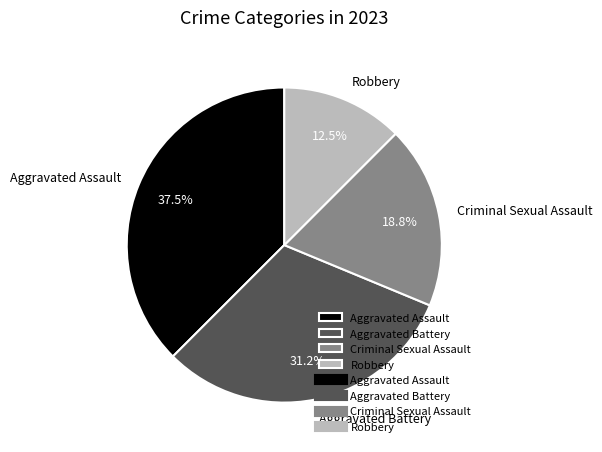

Does any single category account for the majority?

No